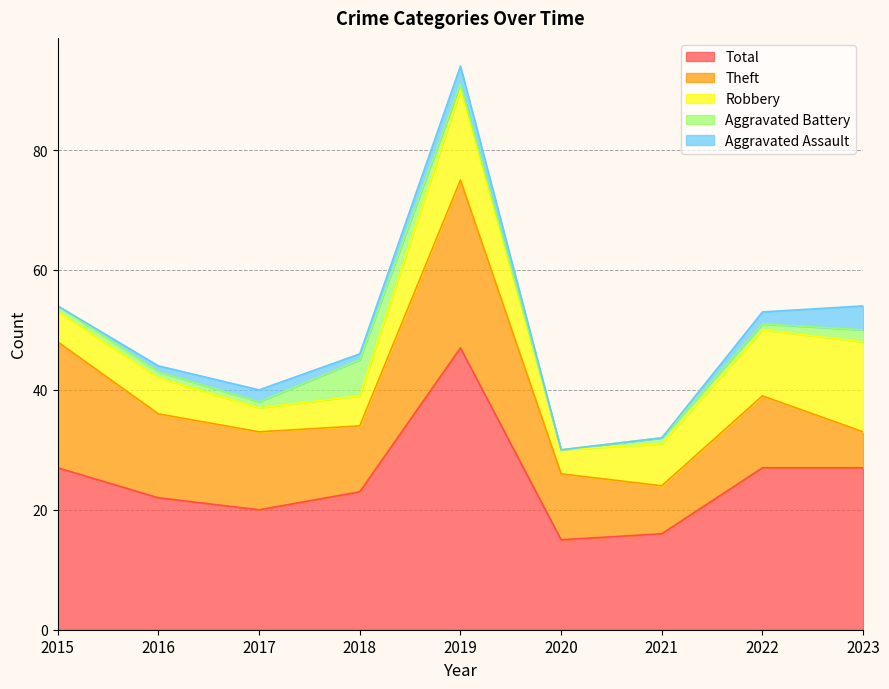

True or false: Theft and Total cross at least once.

False